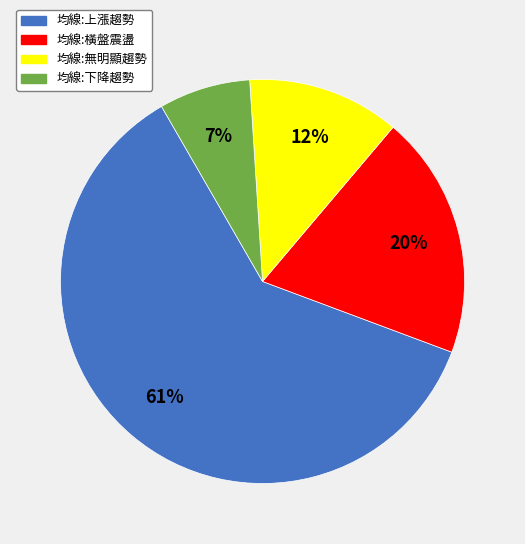

To the nearest percent, what portion does 均線:下降趨勢 represent?

7%